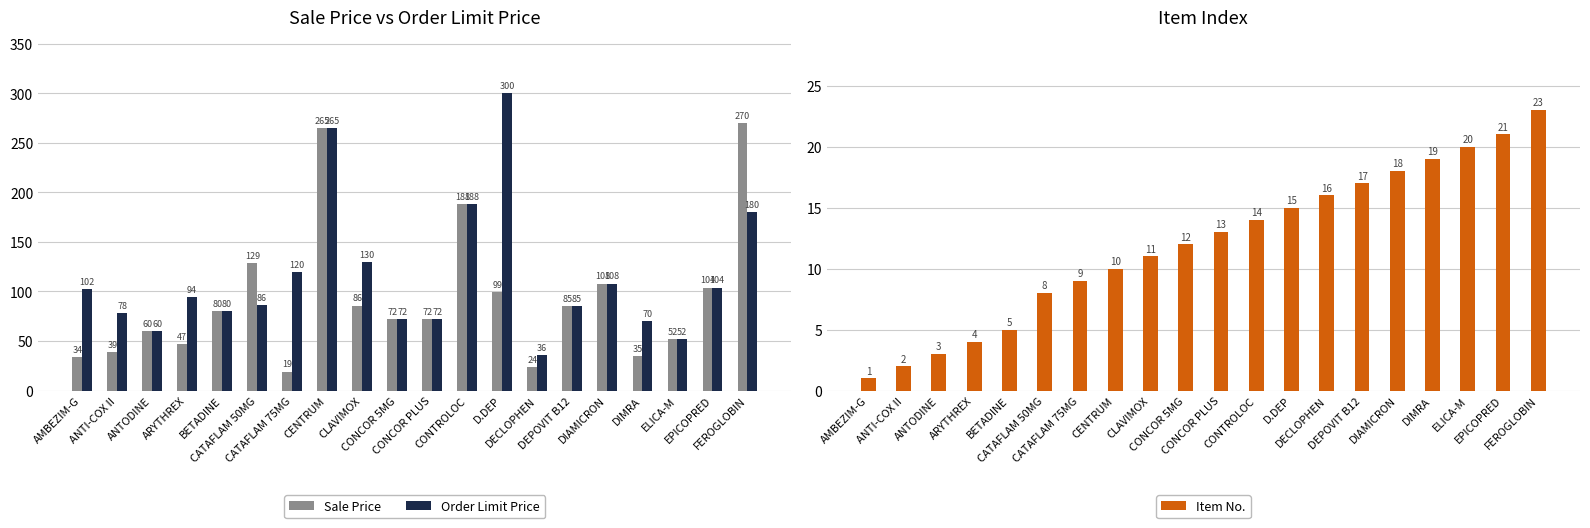

What are all the series names shown in the legend?

Sale Price, Order Limit Price, Item No.